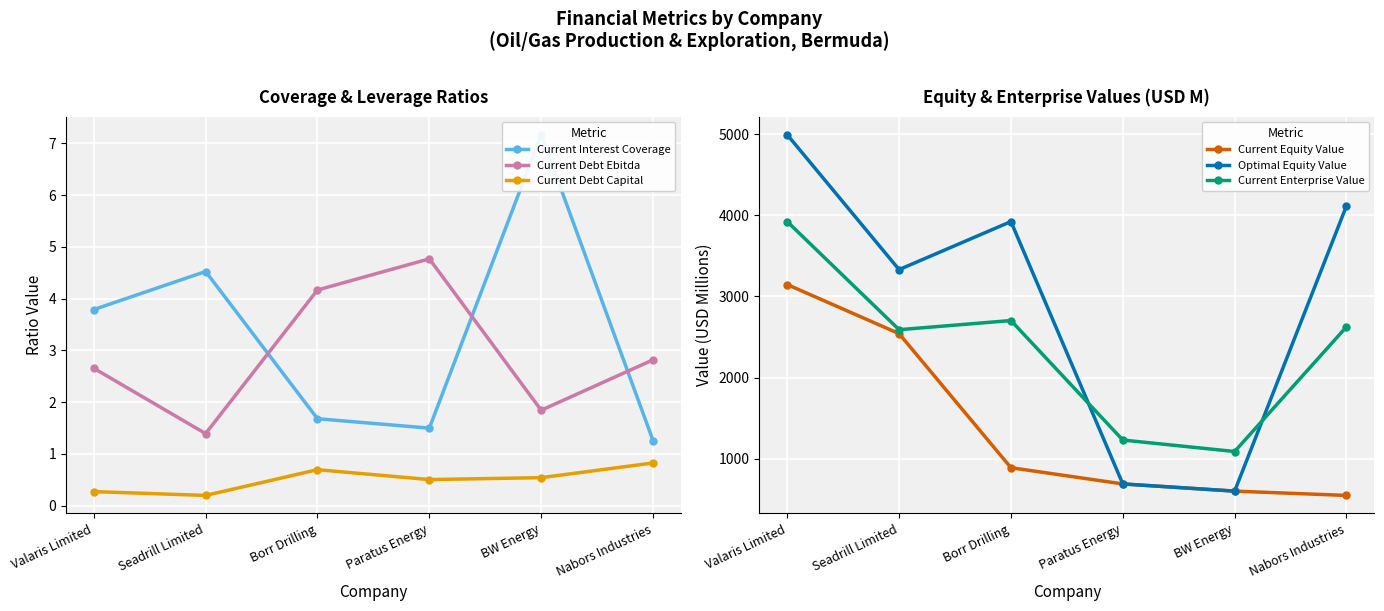

At which label does Current Debt Capital reach its peak?

Nabors Industries